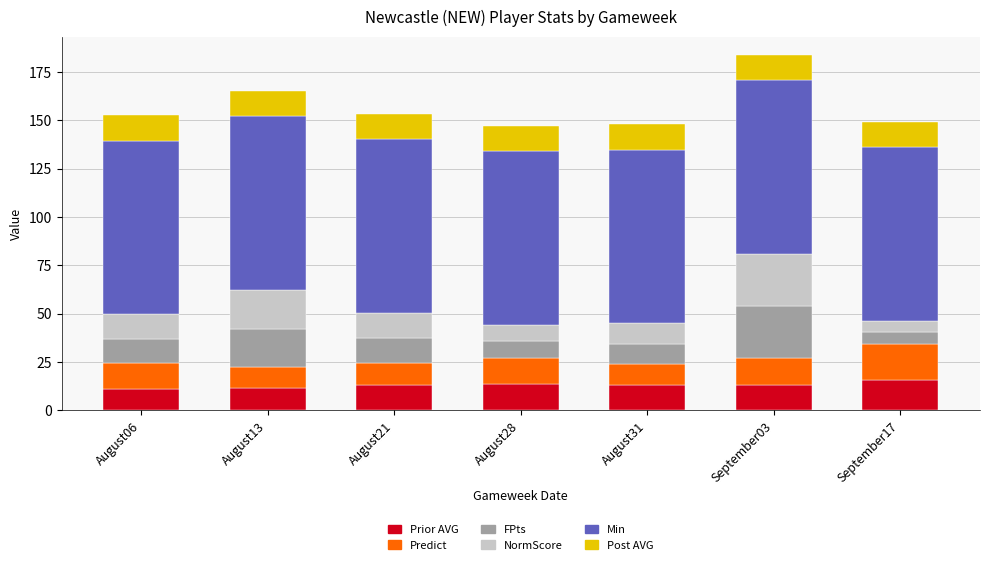

Count the number of categories in the chart.

7